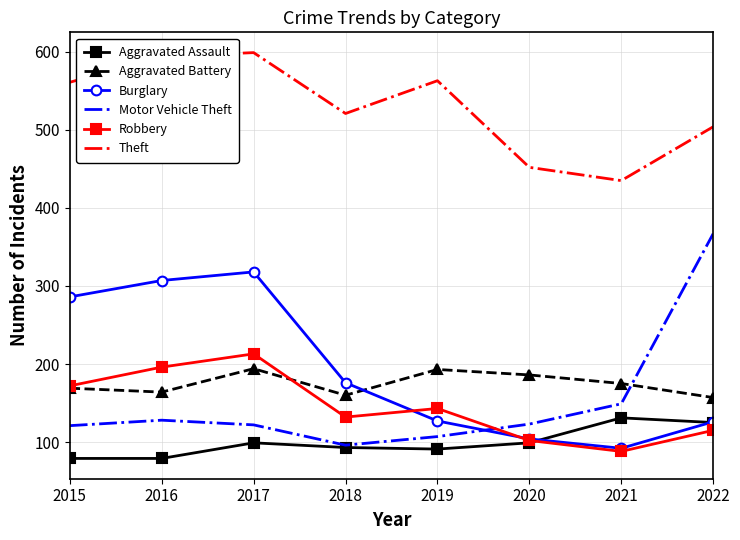

At how many categories does at least one series exceed 233?

8